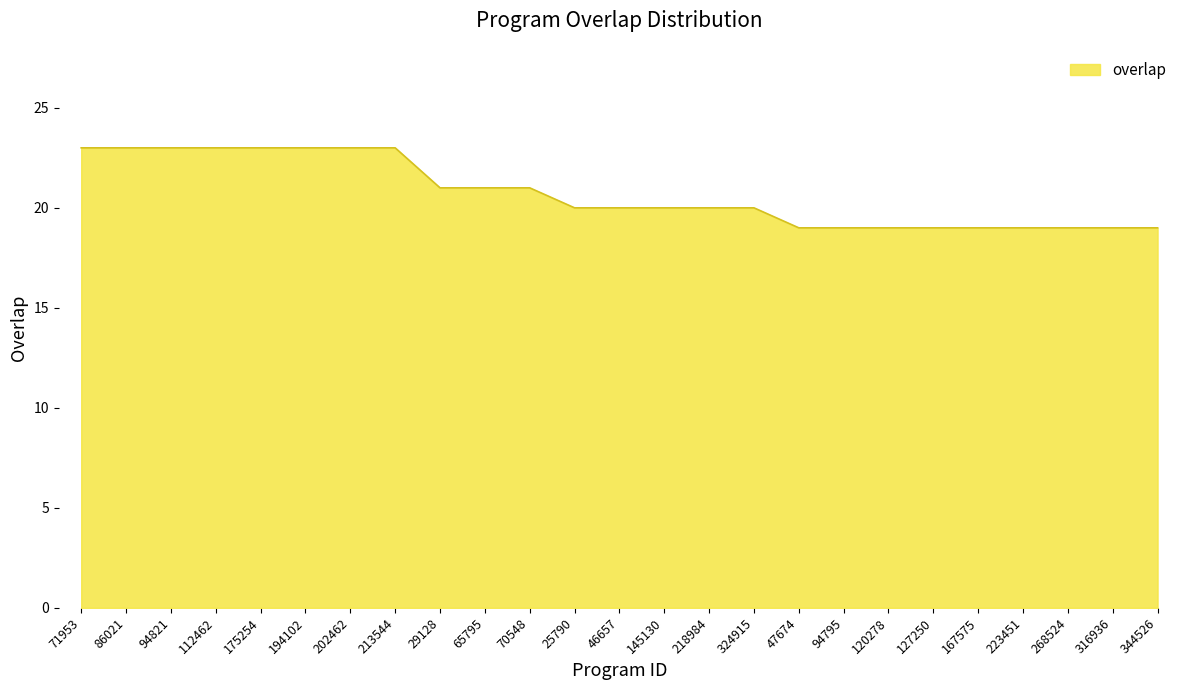

Where does the data first go above 20?

71953